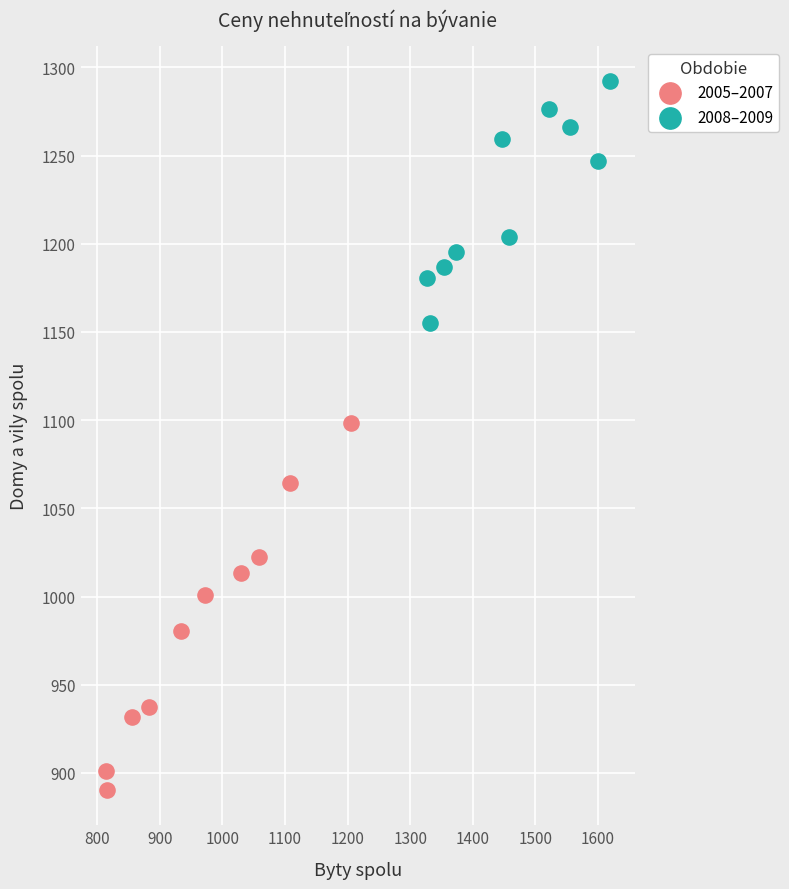

Which series has the largest Y range (max minus min)?

2005–2007